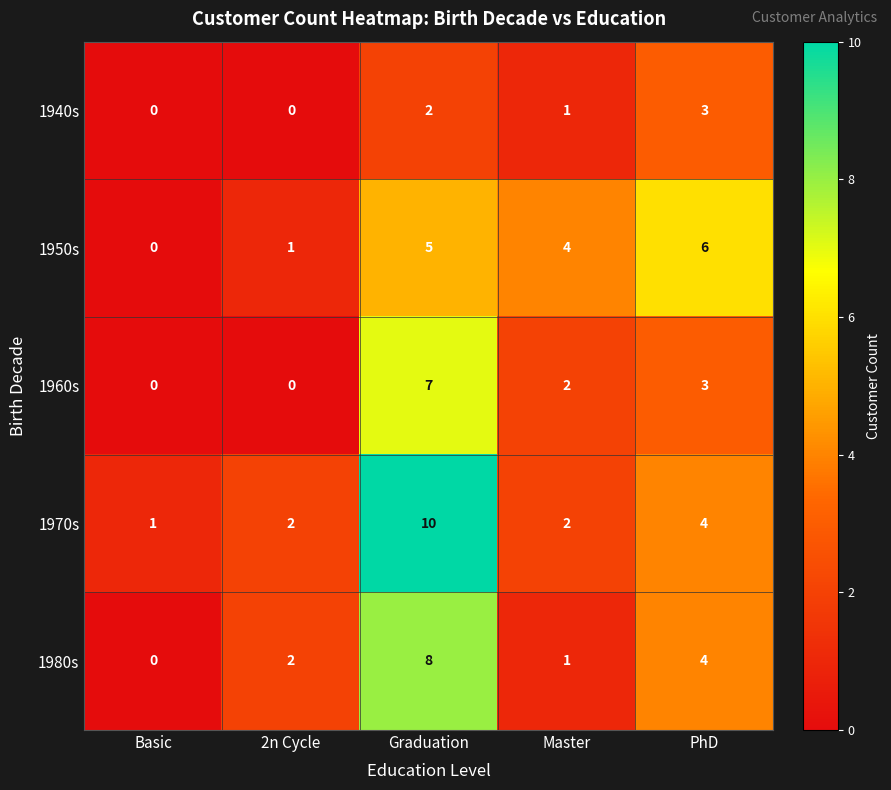

Reading right to left, list all the values displayed in this chart.

1940s: 3	1	2	0	0
1950s: 6	4	5	1	0
1960s: 3	2	7	0	0
1970s: 4	2	10	2	1
1980s: 4	1	8	2	0